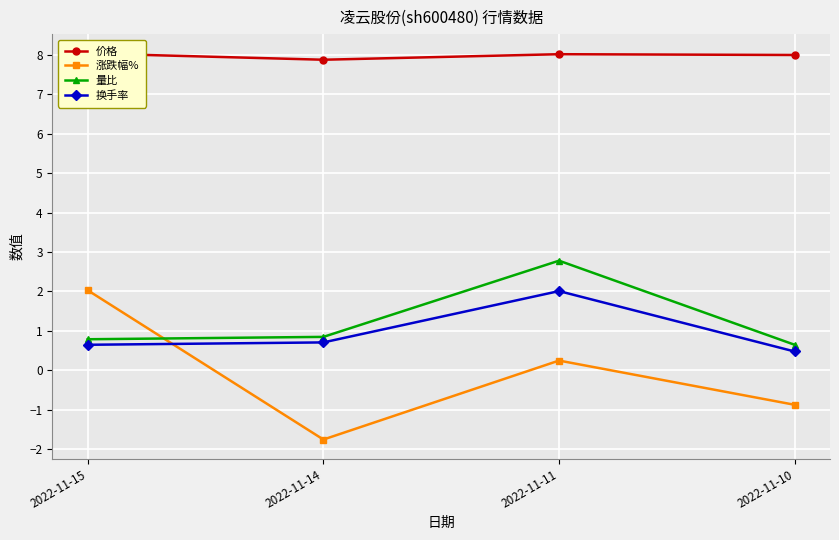

What is the lowest value of the 量比 series?

0.7